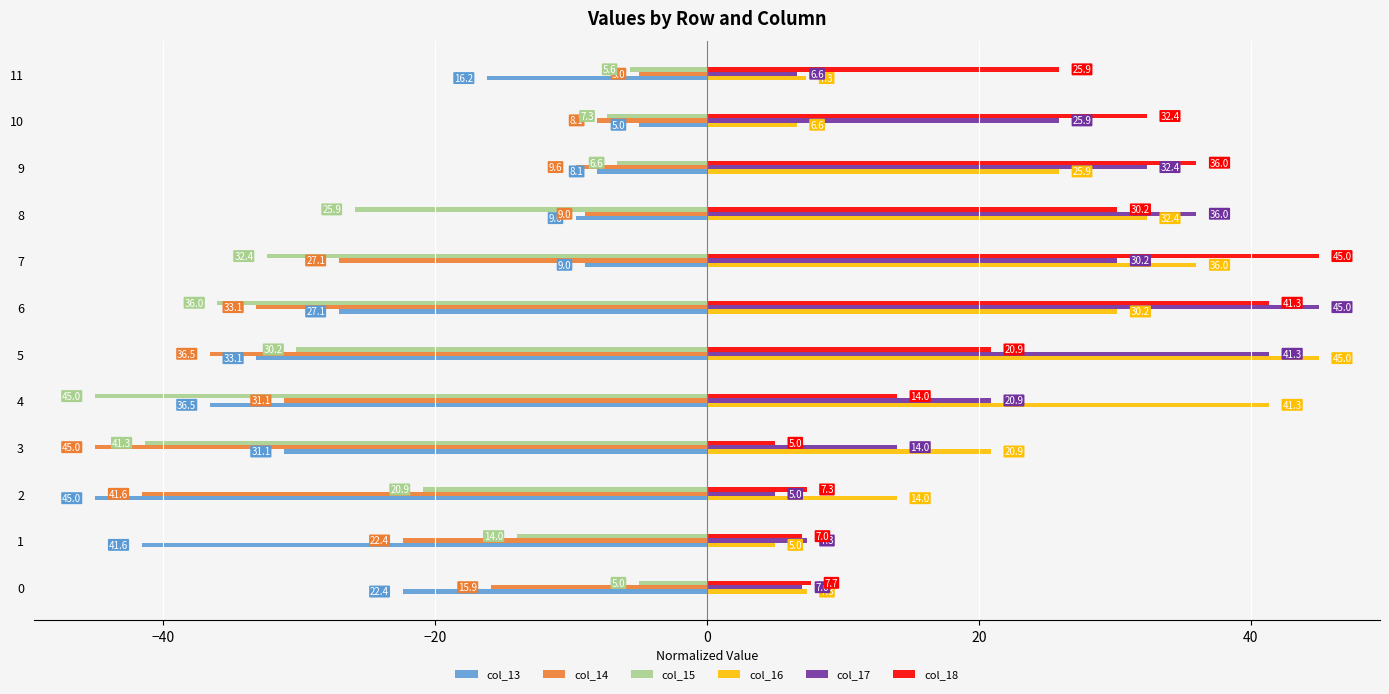

Between 2 and 3, which series saw the biggest shift?

col_15